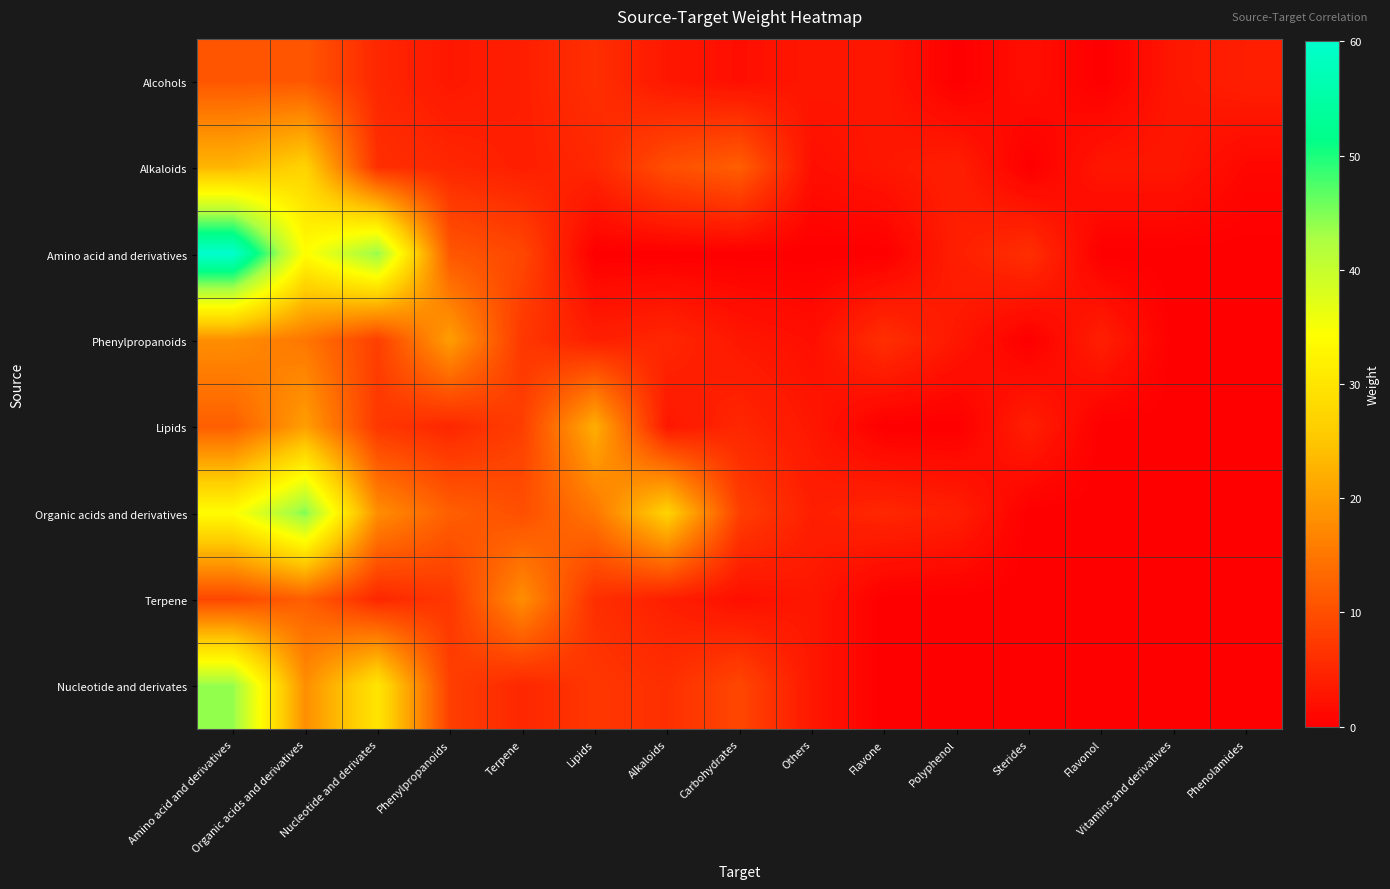

What is the spread (max minus min) of values at Phenolamides?

4